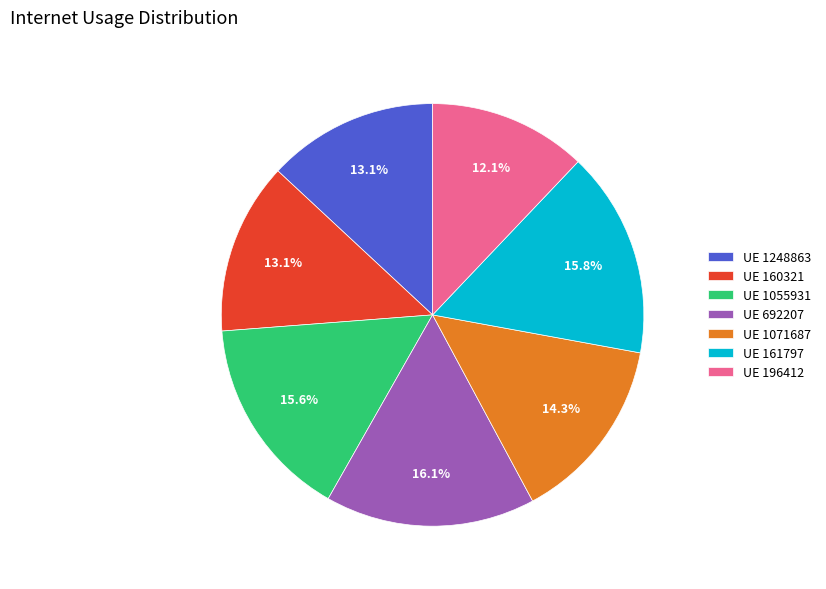

Which has a higher value, UE 161797 or UE 1071687?

UE 161797